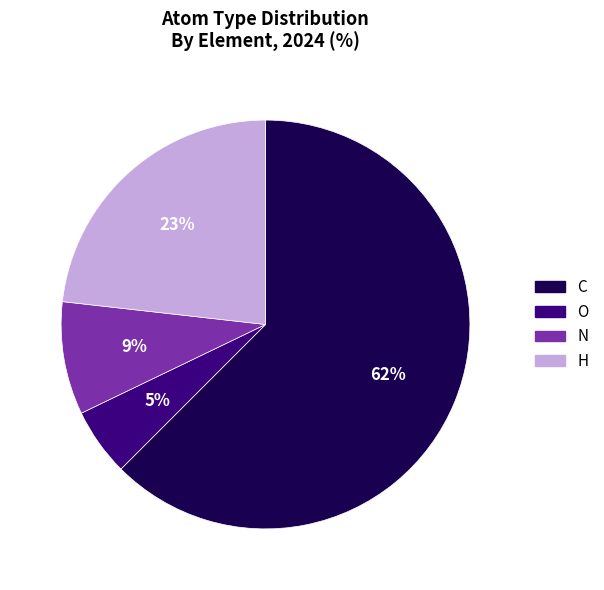

Which has a higher value, N or H?

H